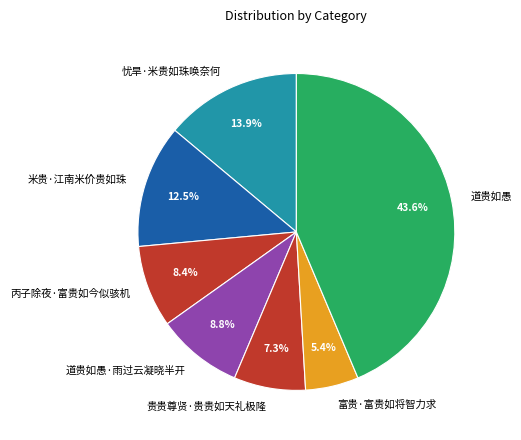

To the nearest percent, what portion does 道贵如愚 represent?

44%